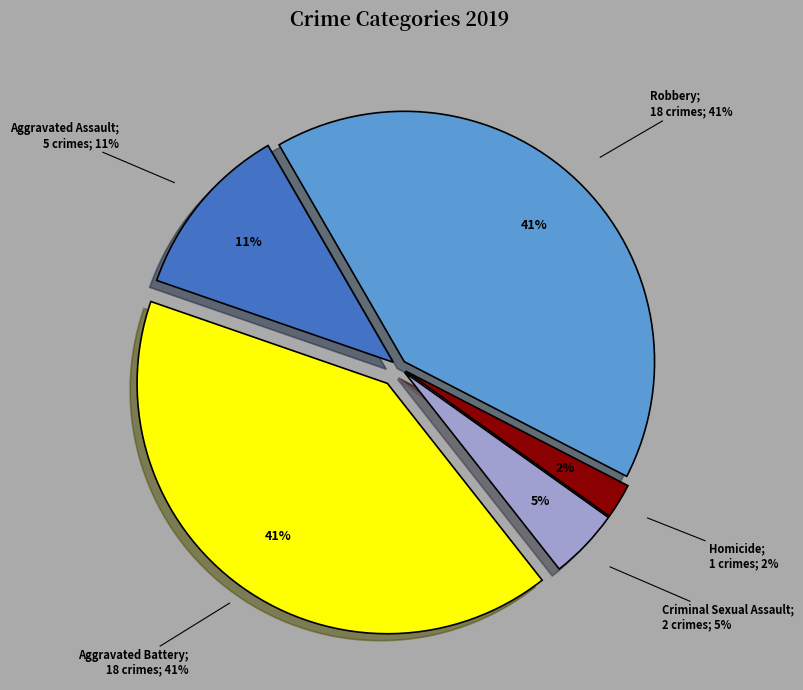

What percentage do Aggravated Battery and Homicide together represent?

43.2%